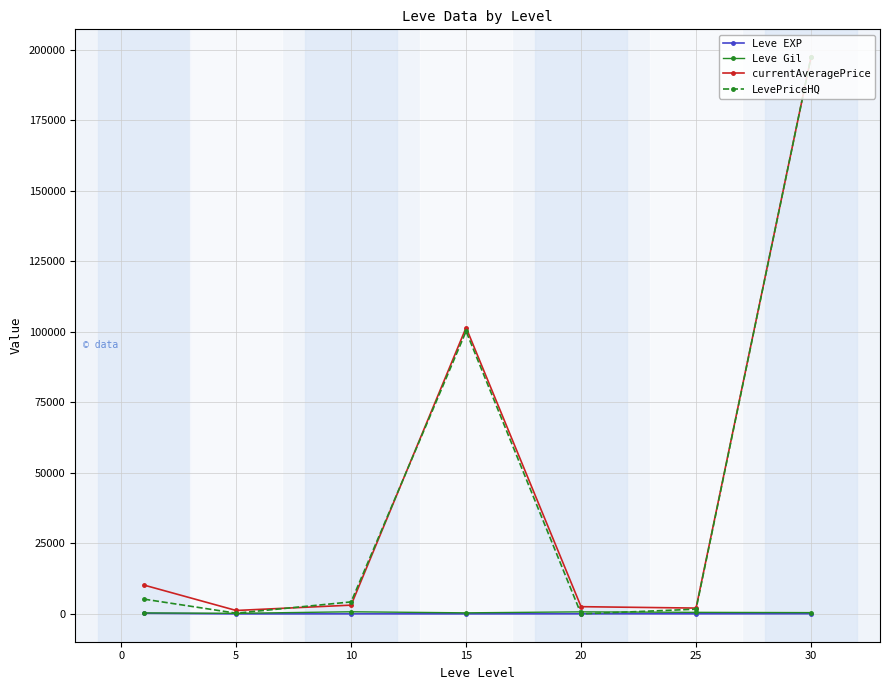

True or false: LevePriceHQ has more than 2 points higher than both neighbors.

False